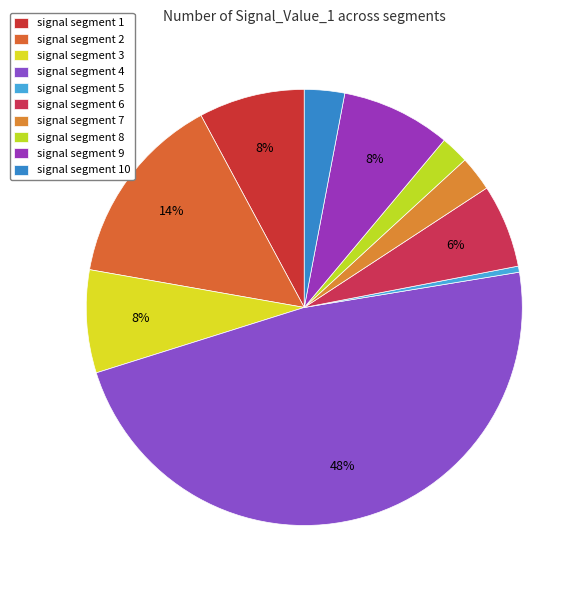

The signal segment 1 slice represents 18% of the pie. True or false?

False